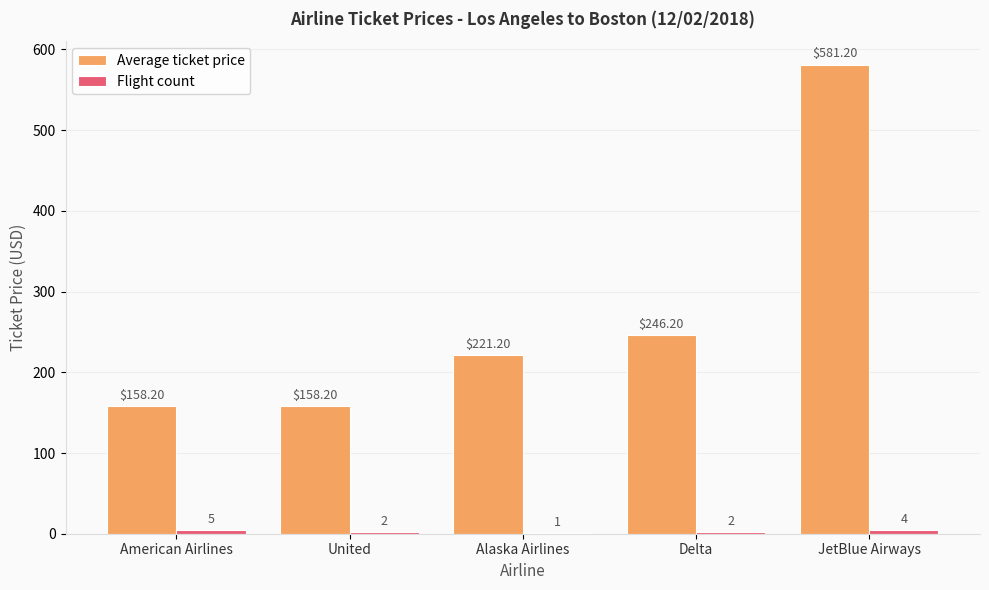

Between Alaska Airlines and Delta, which series saw the biggest shift?

Average ticket price